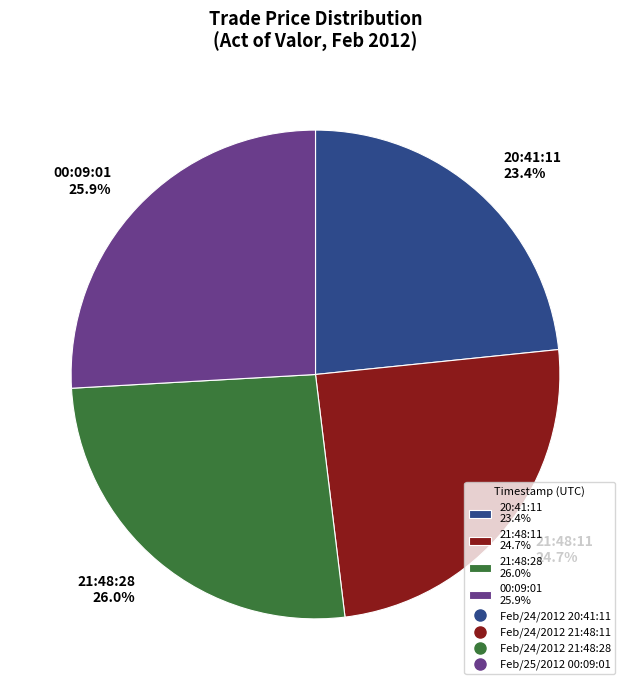

Does any single category account for the majority?

No